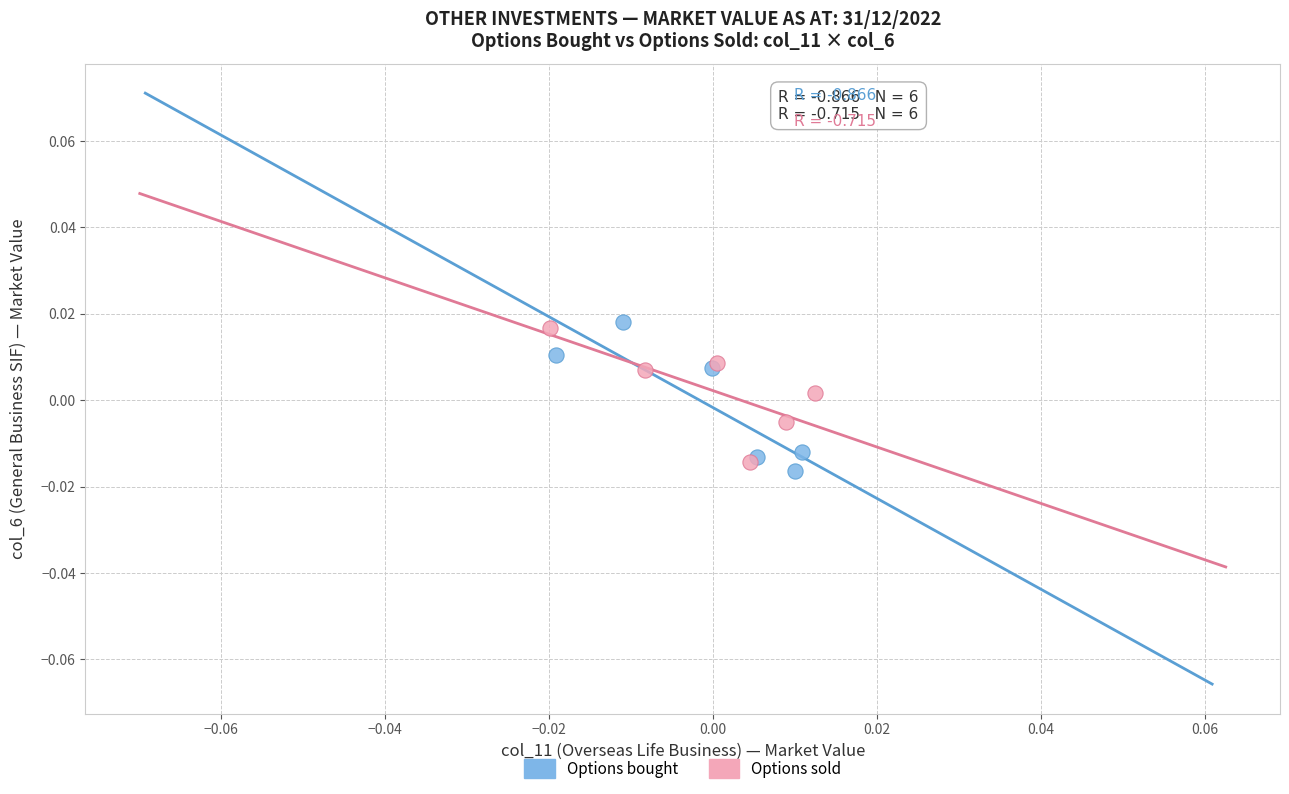

Which series contains the lowest Y value?

Options bought